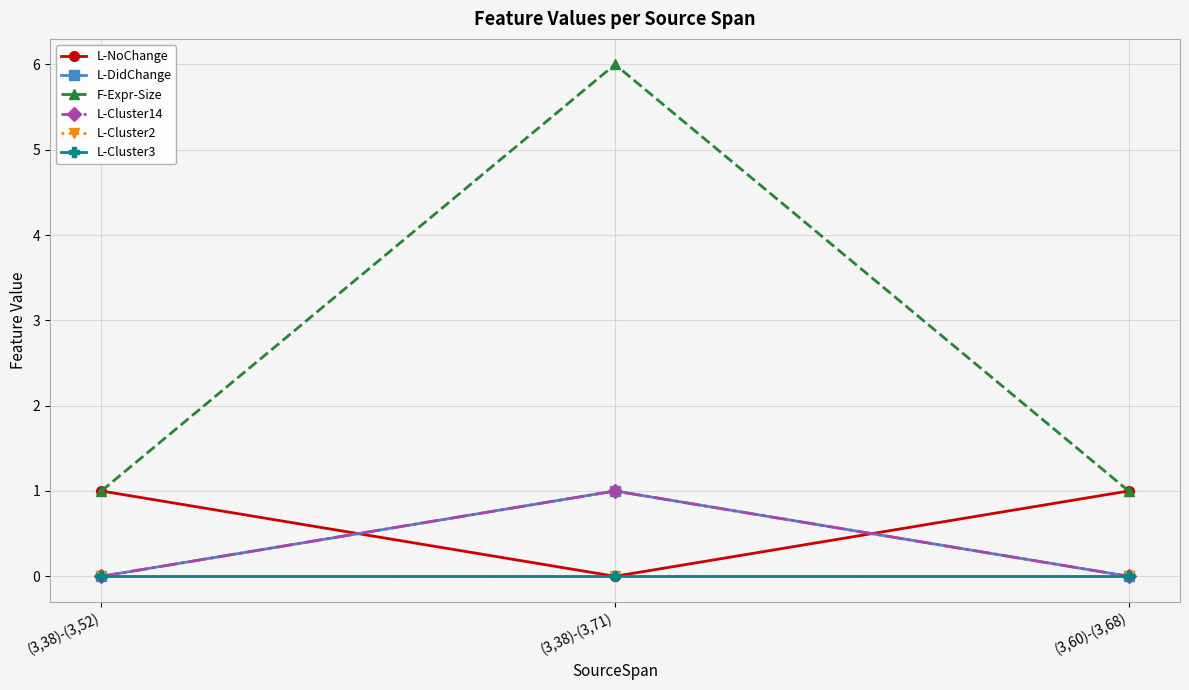

Does the chart have visible grid lines?

Yes